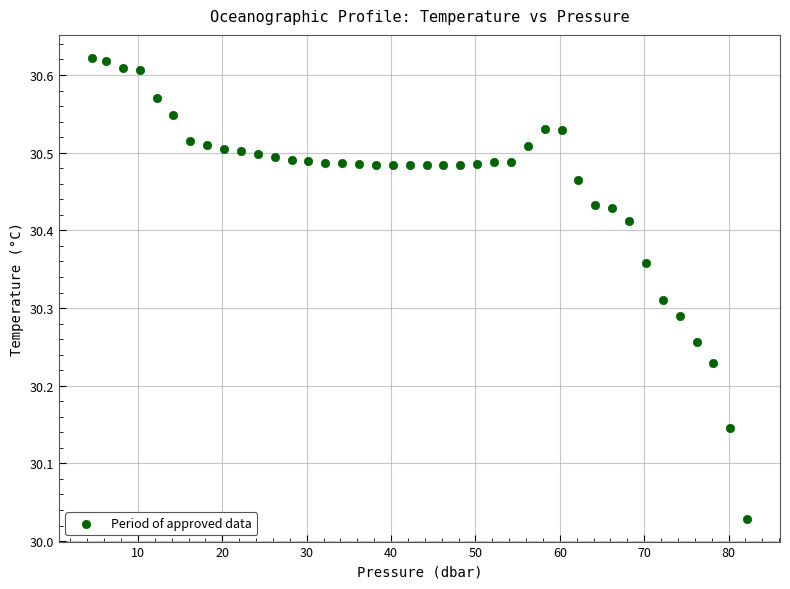

What is the range of Y values (max minus min)?

0.6